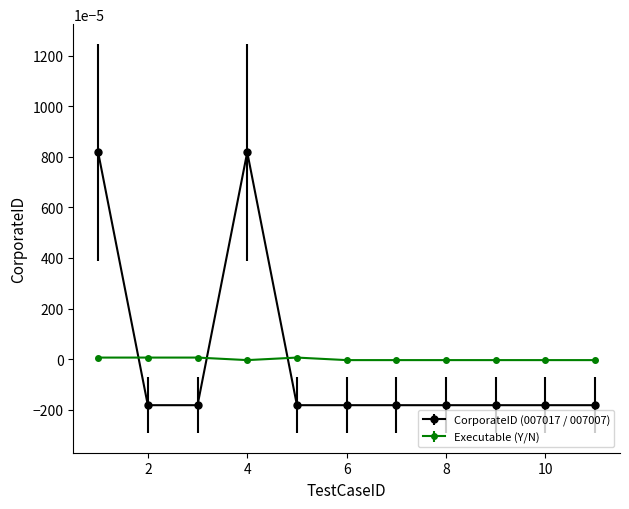

Count the number of categories in the chart.

11